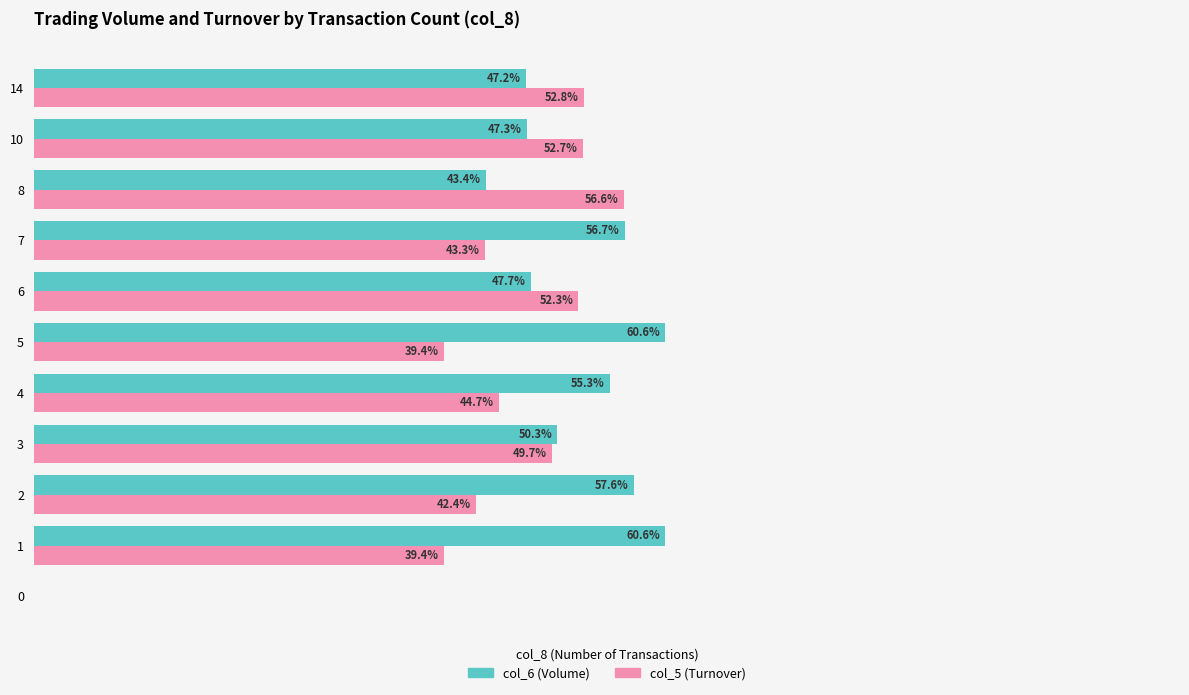

Which series has the largest total across all categories?

col_6 (Volume)